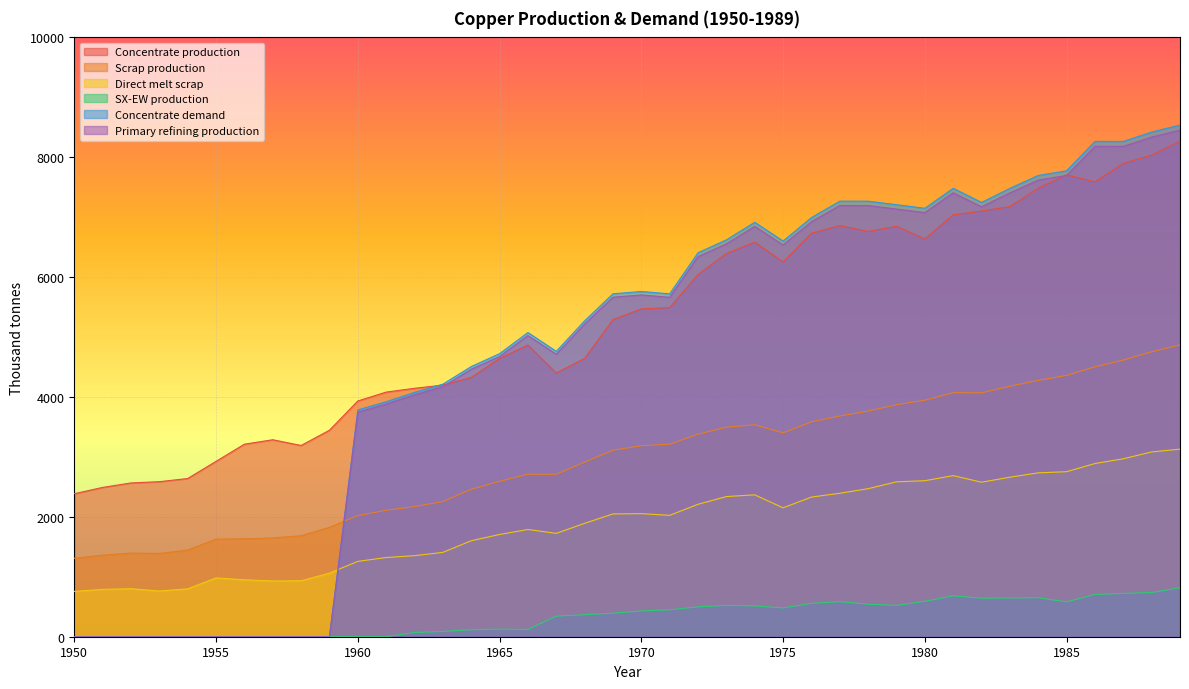

Rank the series by their maximum value, from highest to lowest.

Concentrate demand, Primary refining production, Concentrate production, Scrap production, Direct melt scrap, SX-EW production